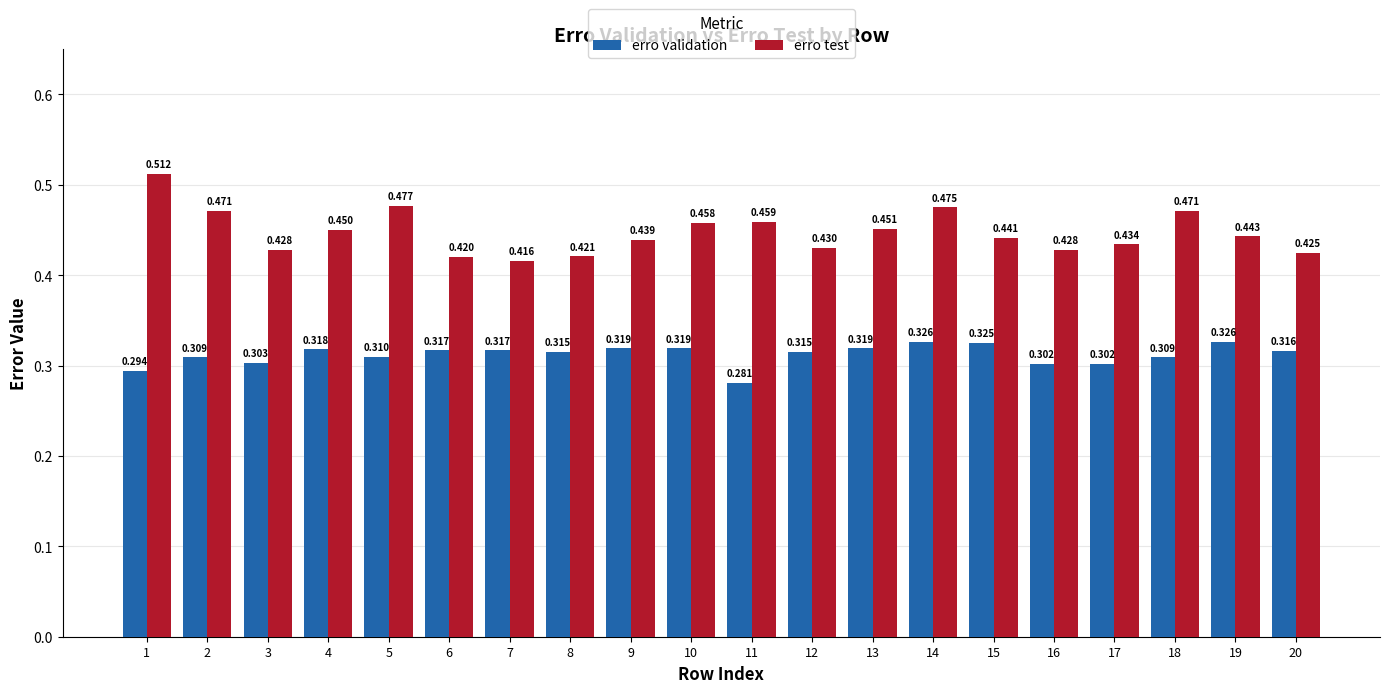

Which series has the largest range (max minus min)?

erro test